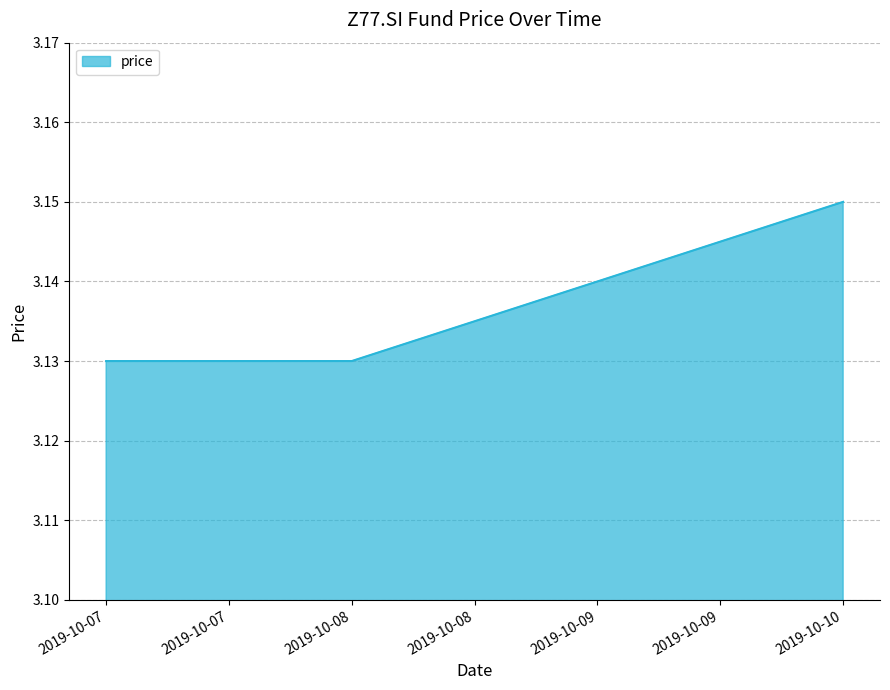

Count the values in the range 3 to 4.

4